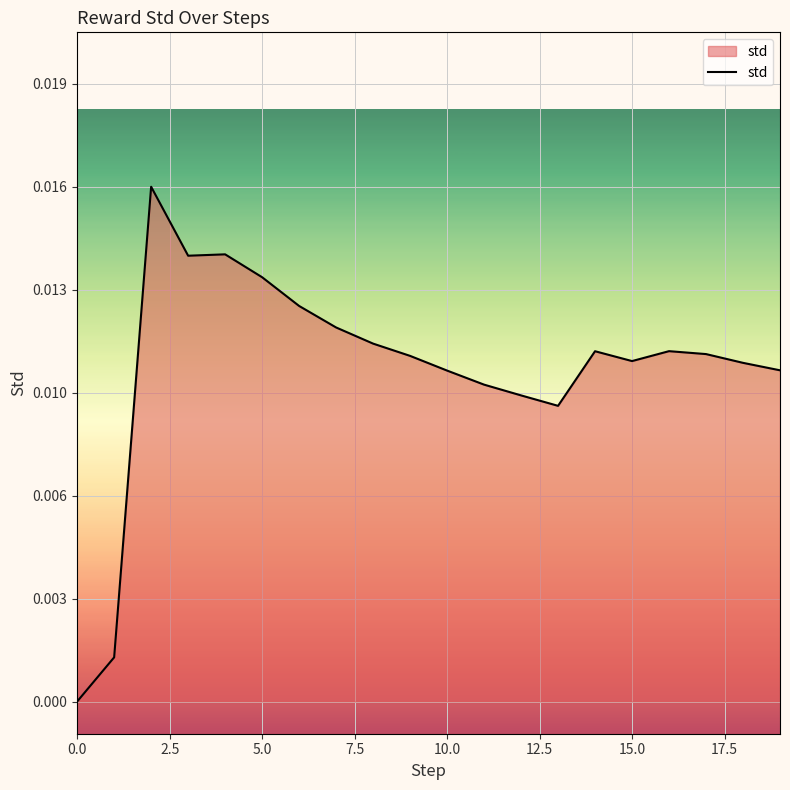

Is this an area chart (filled region under the line)?

Yes